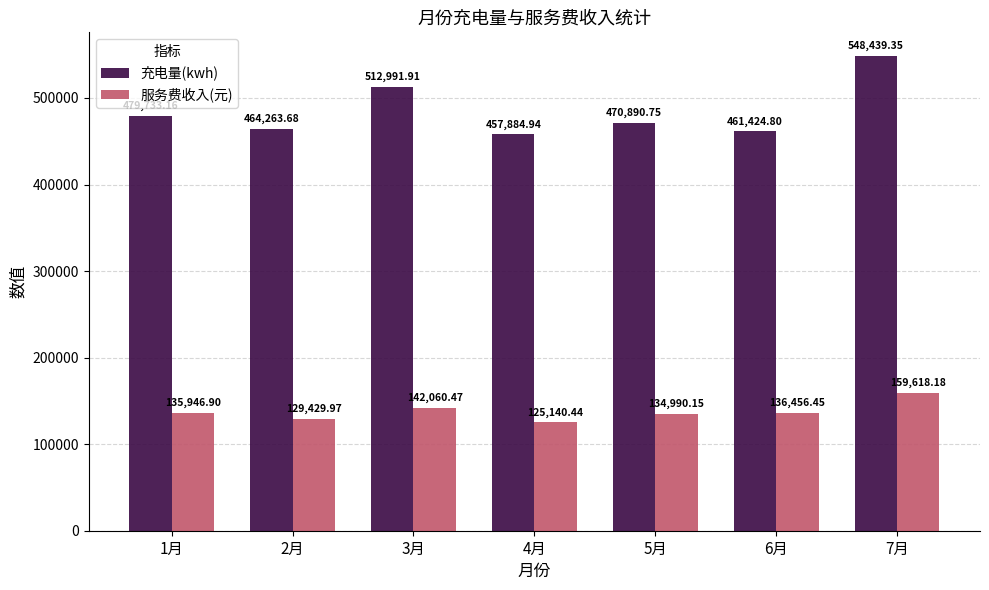

Where does the 充电量(kwh) series first go above 470890?

1月